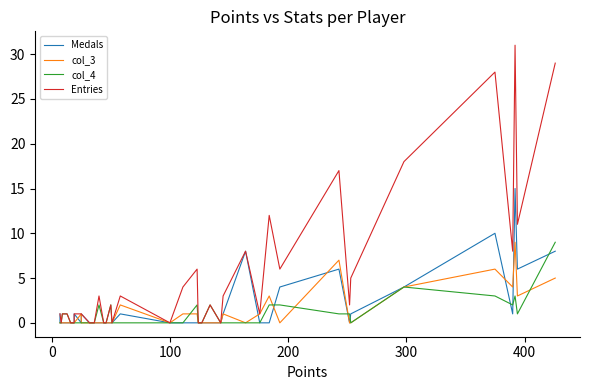

In col_4, how many points are lower than both neighbors (excluding endpoints)?

3